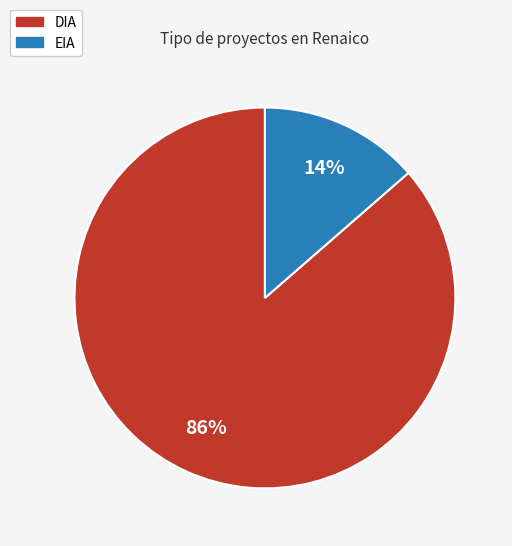

To the nearest percent, what is the combined percentage of DIA and EIA?

100%